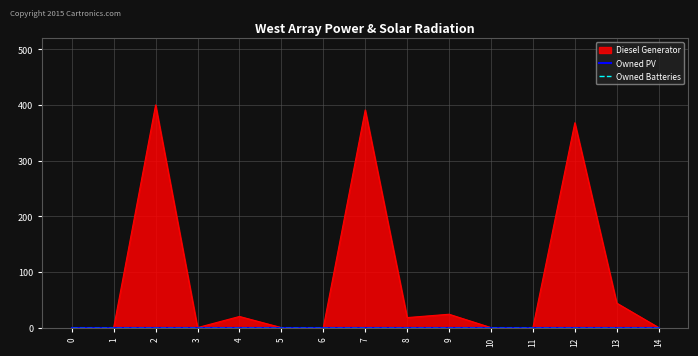

What is the difference between the highest and lowest values at 9?

24